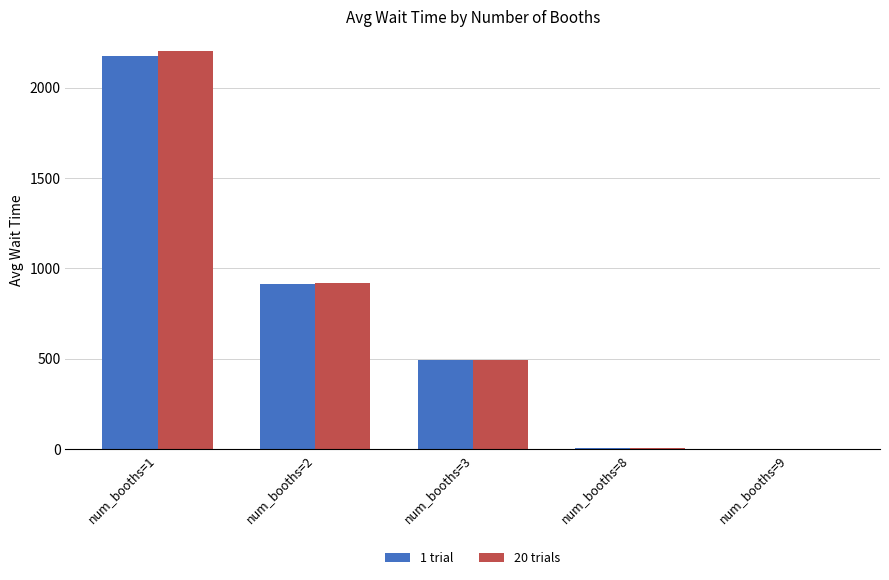

What is the total value across all series at num_booths=1?

4375.7